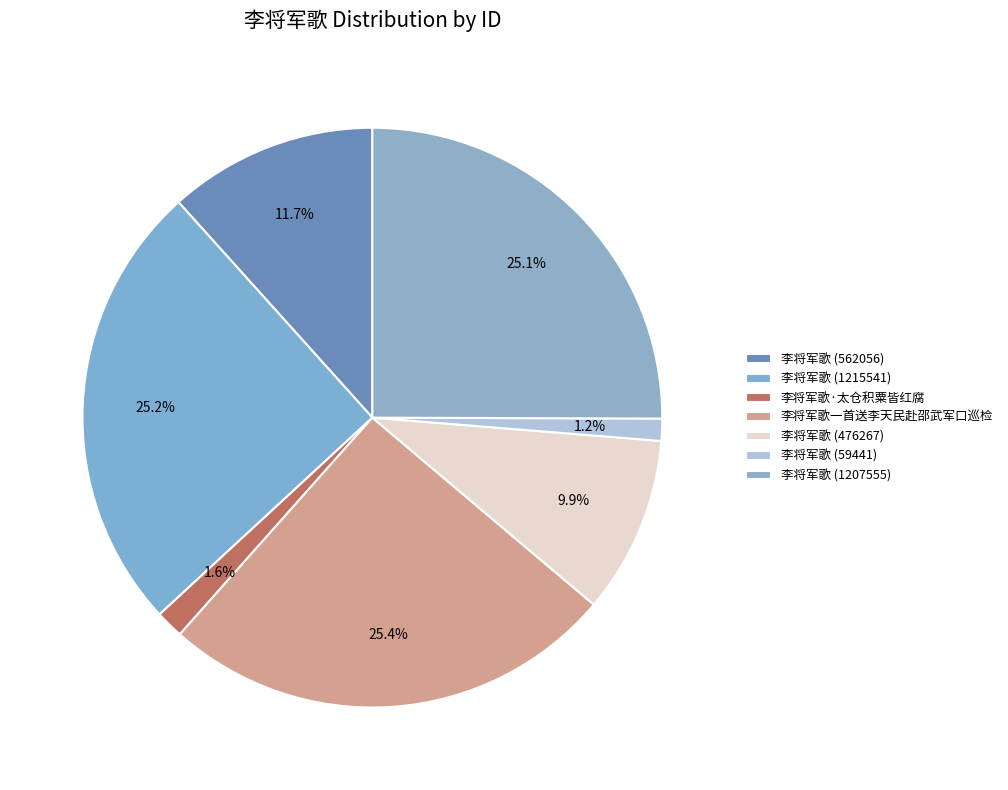

How many segments does this pie chart have?

7